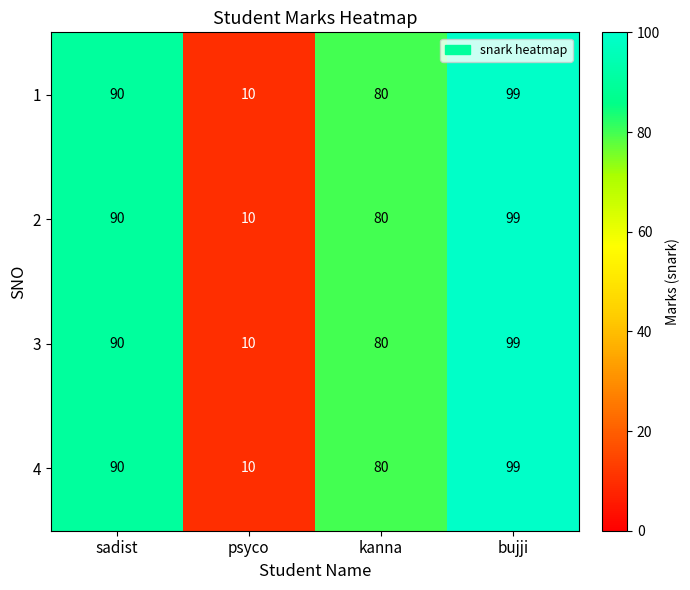

The value of 4 at sadist is 90. True or false?

True